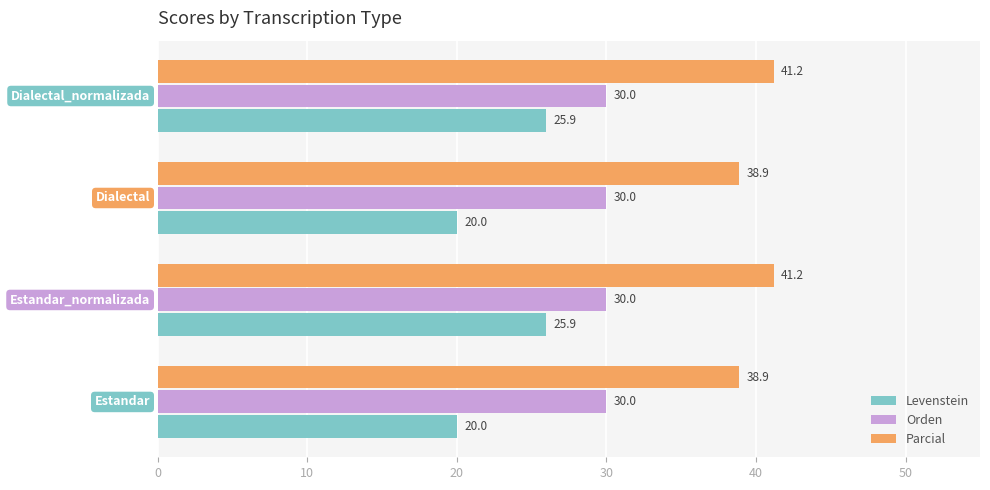

Which series has the largest total across all categories?

Parcial